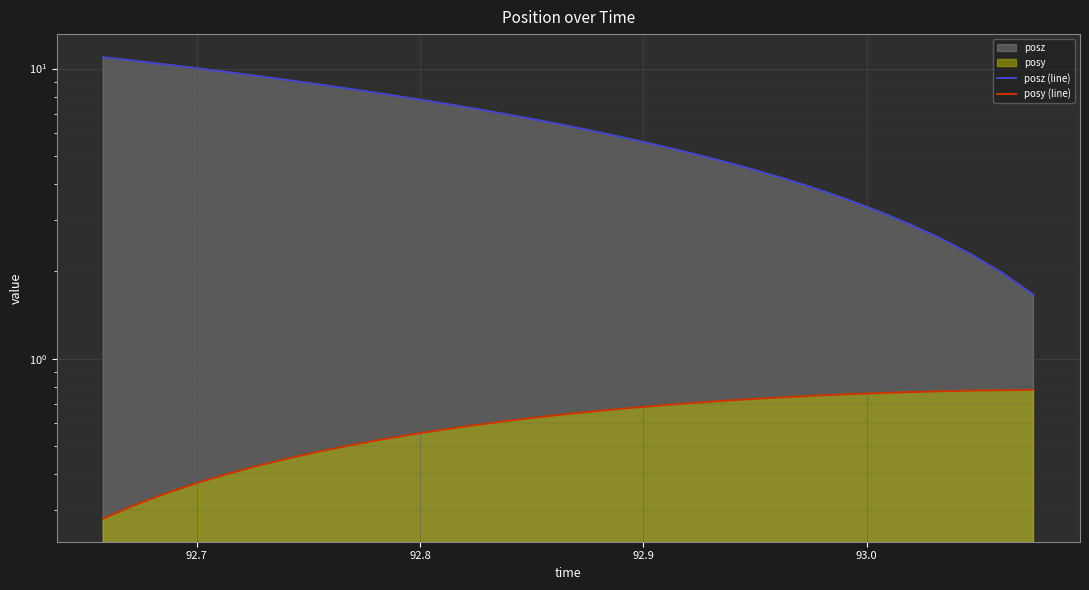

True or false: posz (line) and posy (line) intersect in this chart.

False